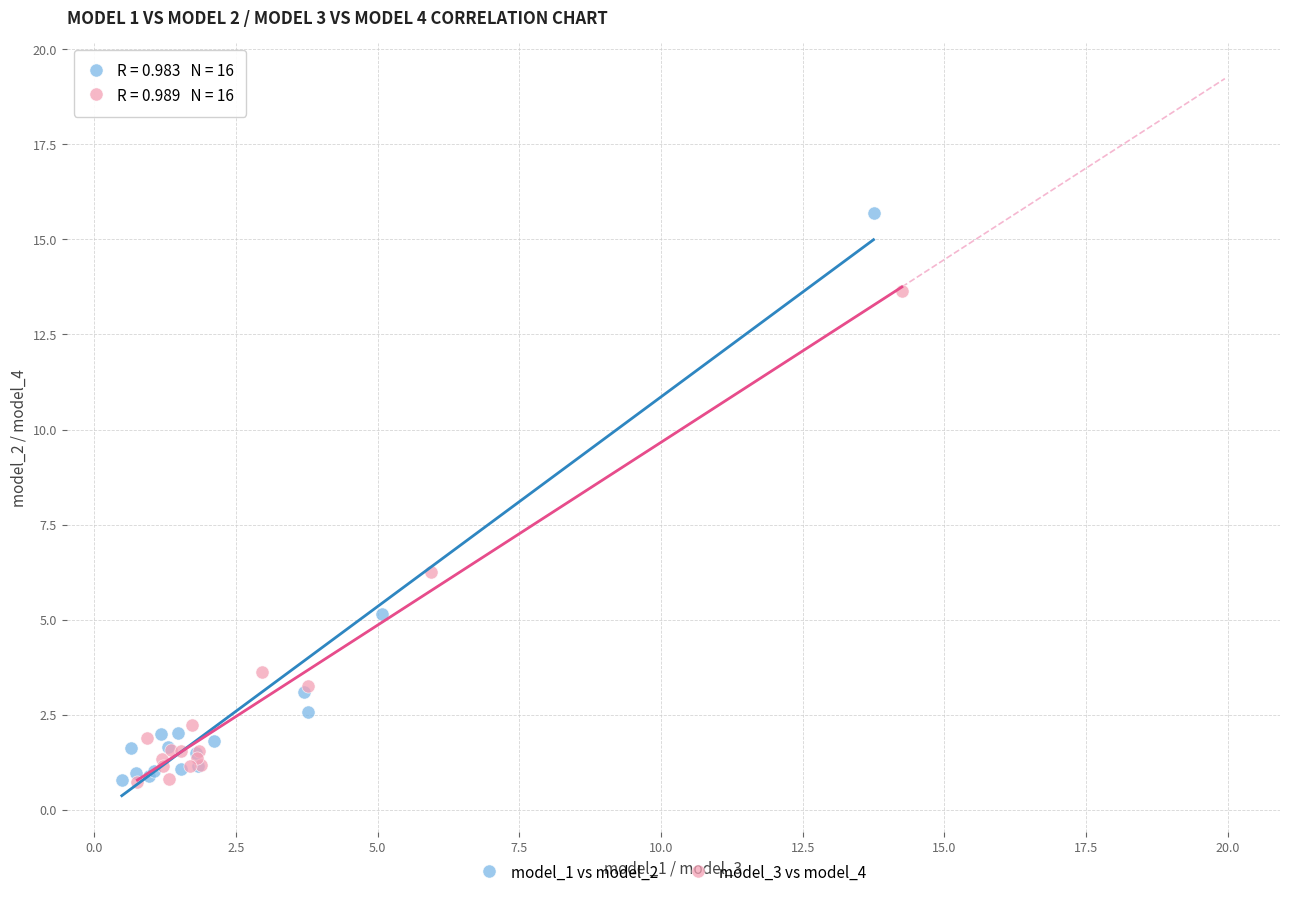

Which series contains the highest Y value?

model_1 vs model_2